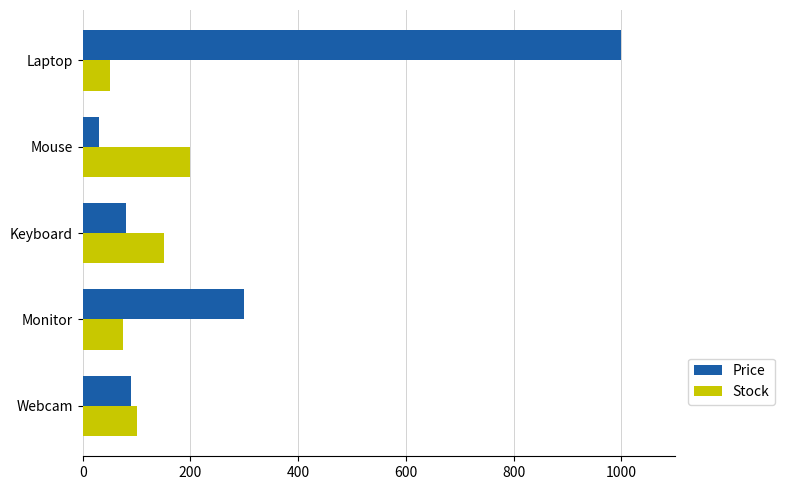

The Stock series shows 150.0 at Keyboard. True or false?

True